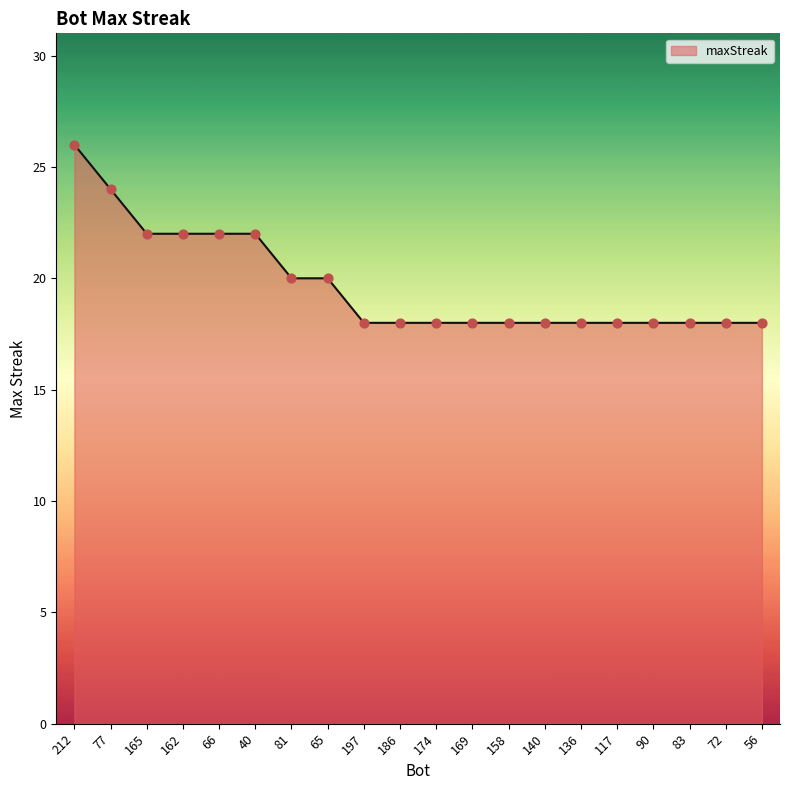

Which has a higher value, 158 or 212?

212